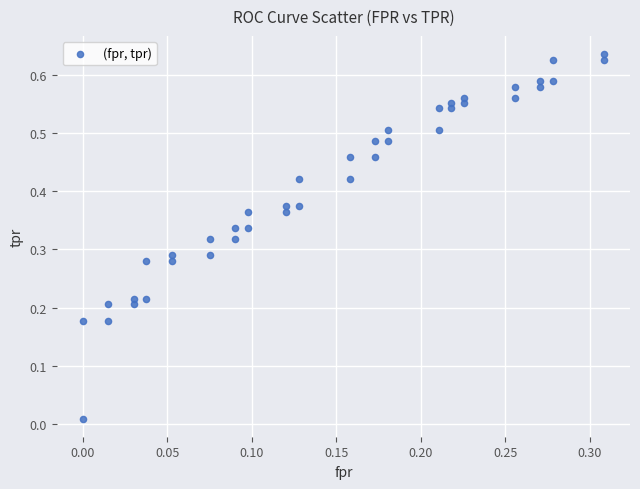

Count the number of points in this scatter plot.

40